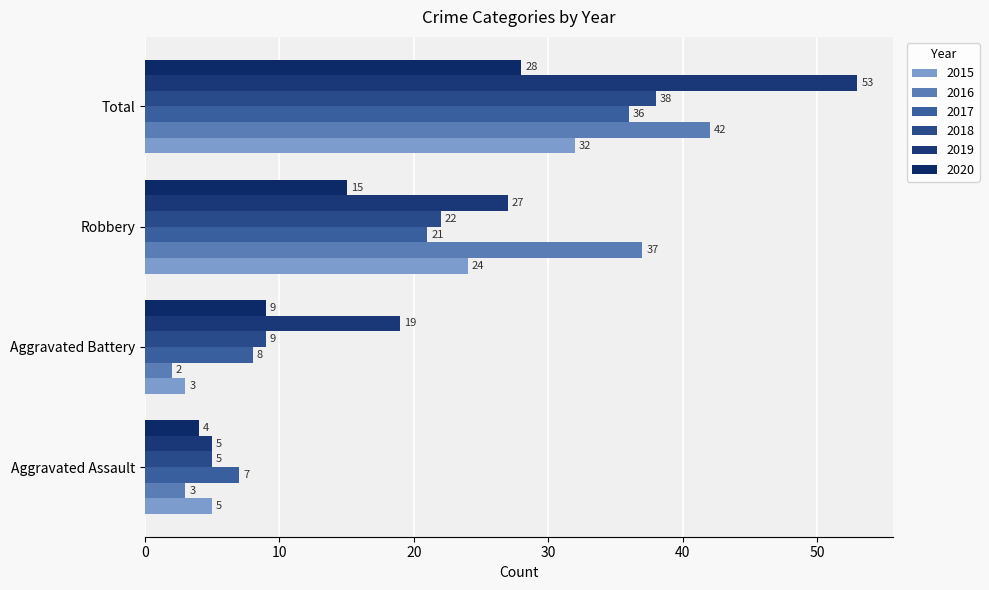

Where is 2017 nearest to the value 21?

Robbery